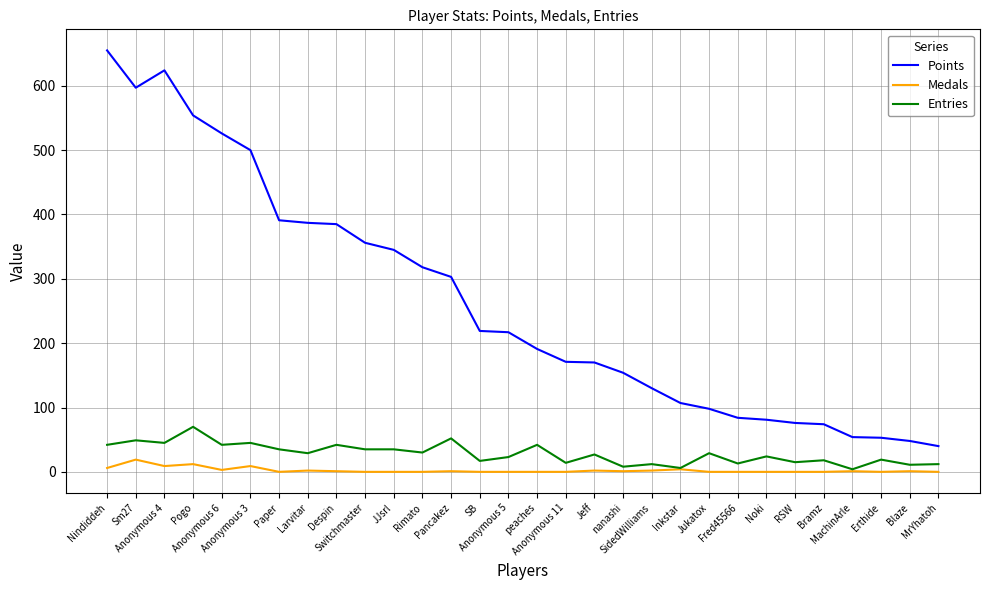

The value of Entries at Inkstar is 6. True or false?

True